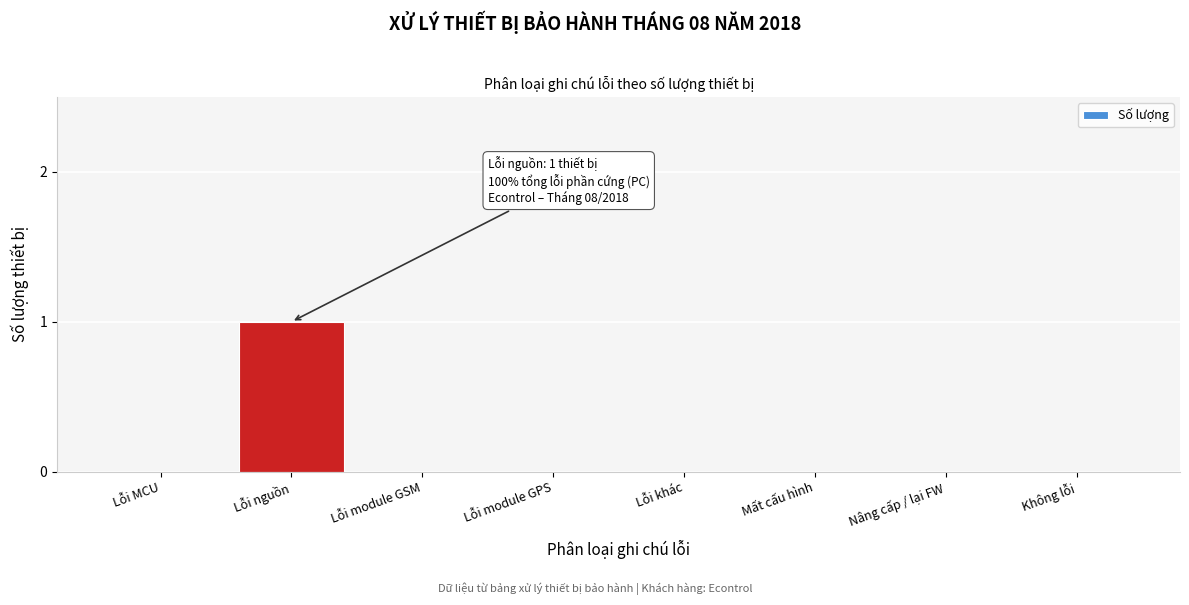

Reading left to right, list all the values displayed in this chart.

Lỗi MCU=0	Lỗi nguồn=1	Lỗi module GSM=0	Lỗi module GPS=0	Lỗi khác=0	Mất cấu hình=0	Nâng cấp / lại FW=0	Không lỗi=0